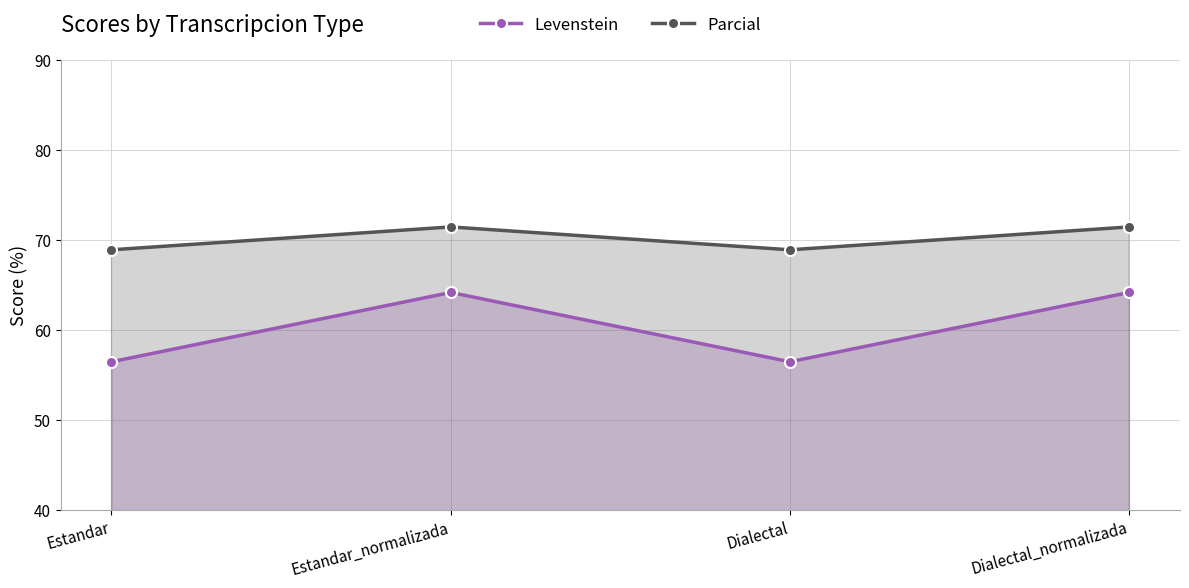

Reading left to right, list all the values displayed in this chart.

Levenstein: 56.5	64.2	56.5	64.2
Parcial: 68.9	71.4	68.9	71.4